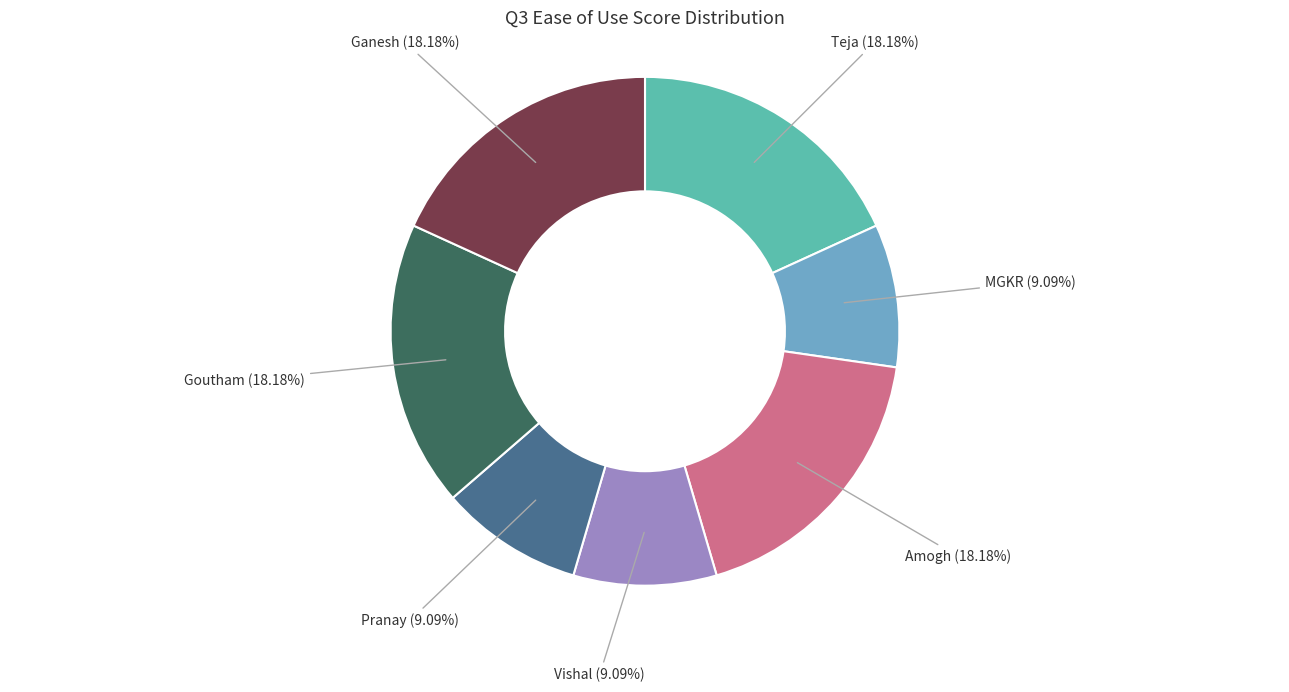

Is there a majority slice in this chart?

No